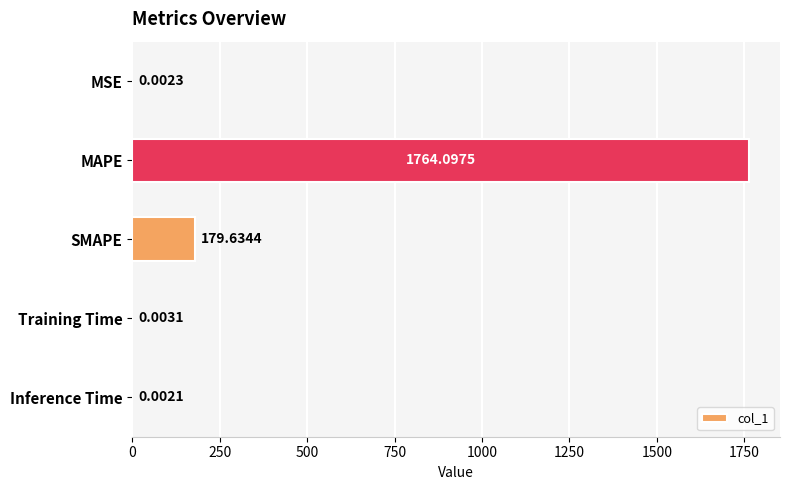

Which category has the highest value across all series?

MAPE